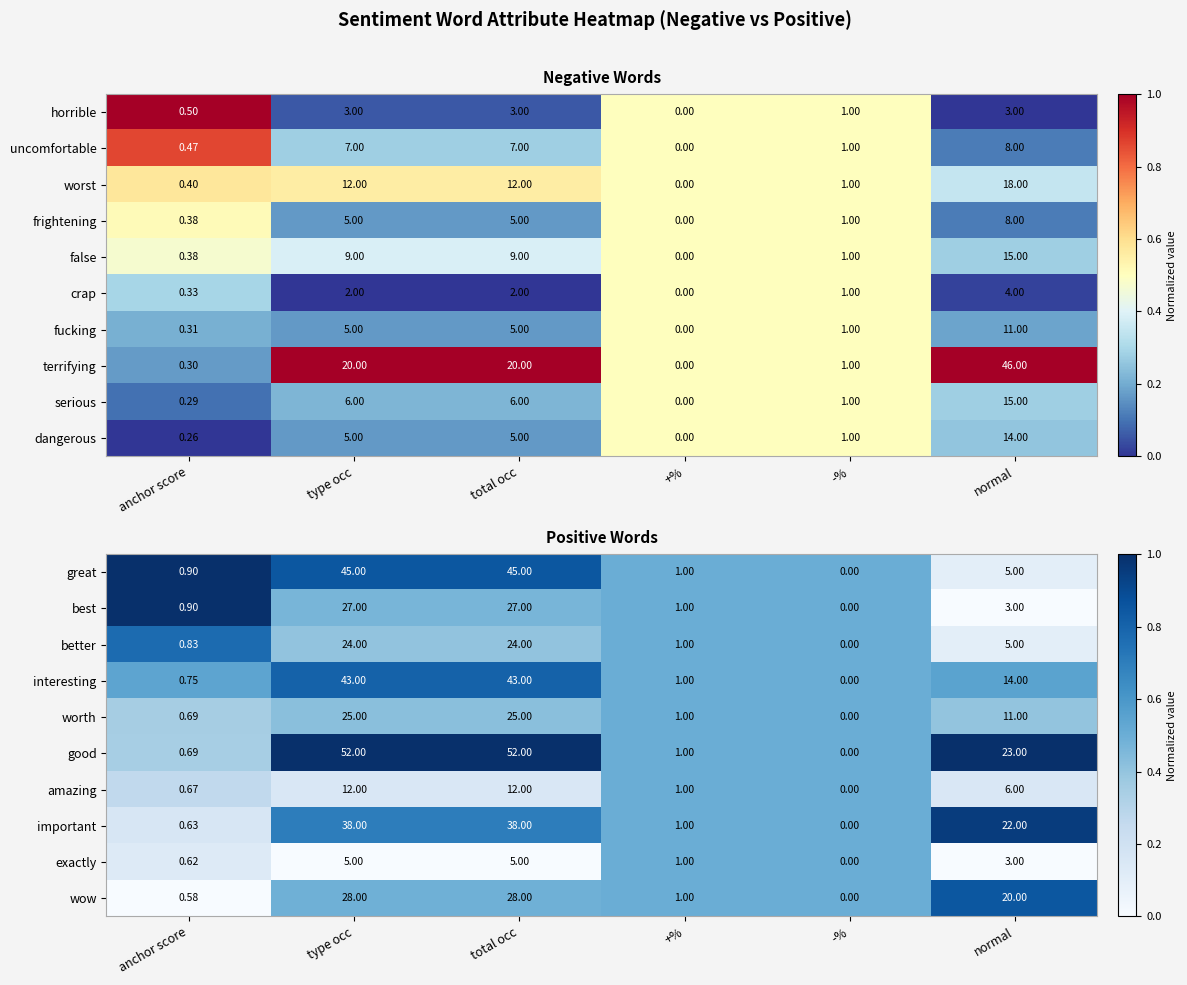

Is the value of amazing at anchor score greater than the value of good at +%?

No